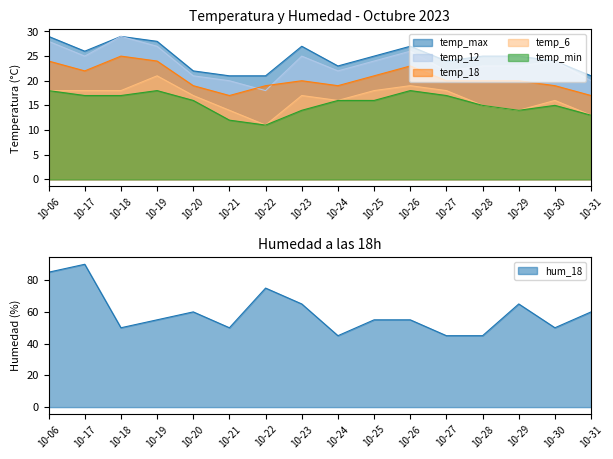

Between 2023-10-22 and 2023-10-24, which series saw the biggest shift?

hum_18